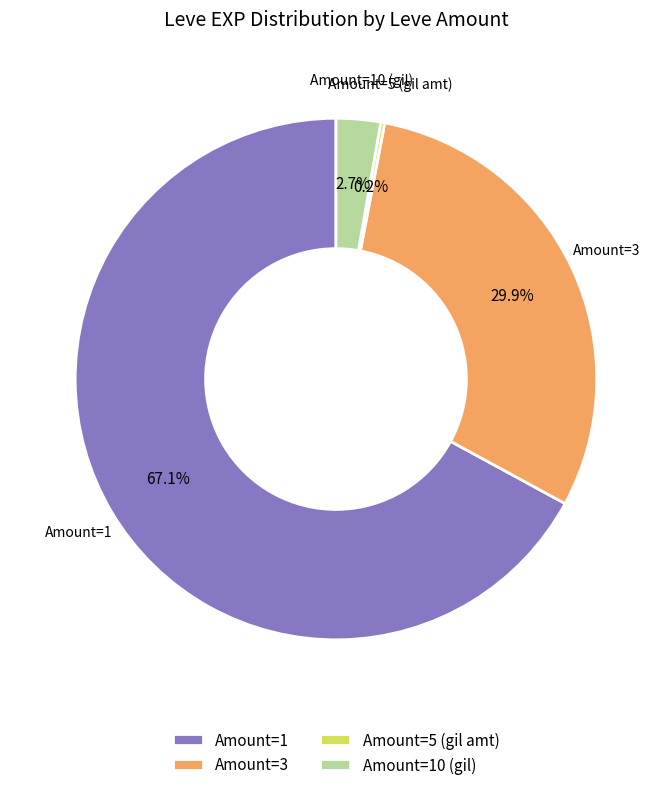

Which slice is the largest?

Amount=1